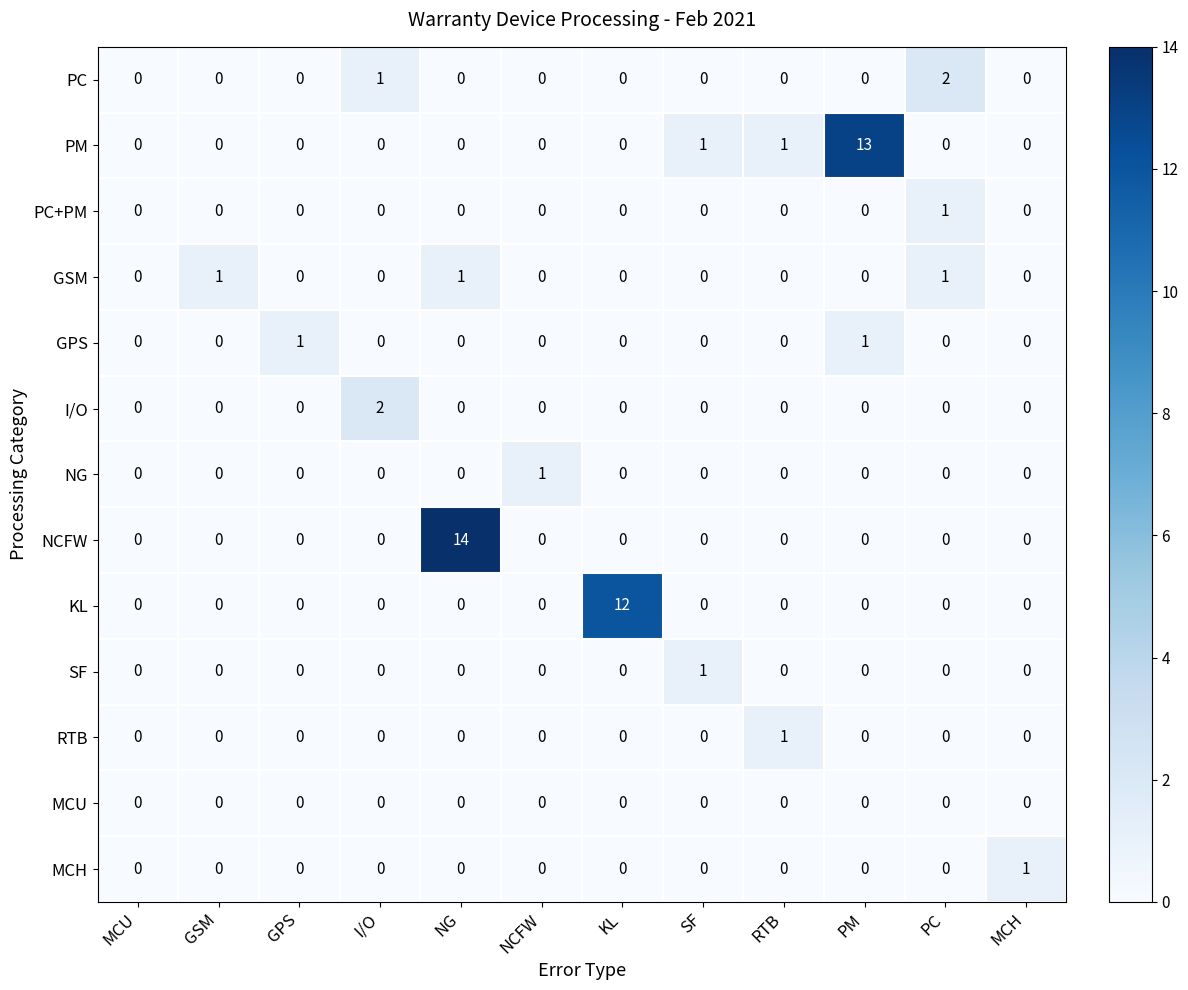

True or false: PC has a value of 0 at PM.

True